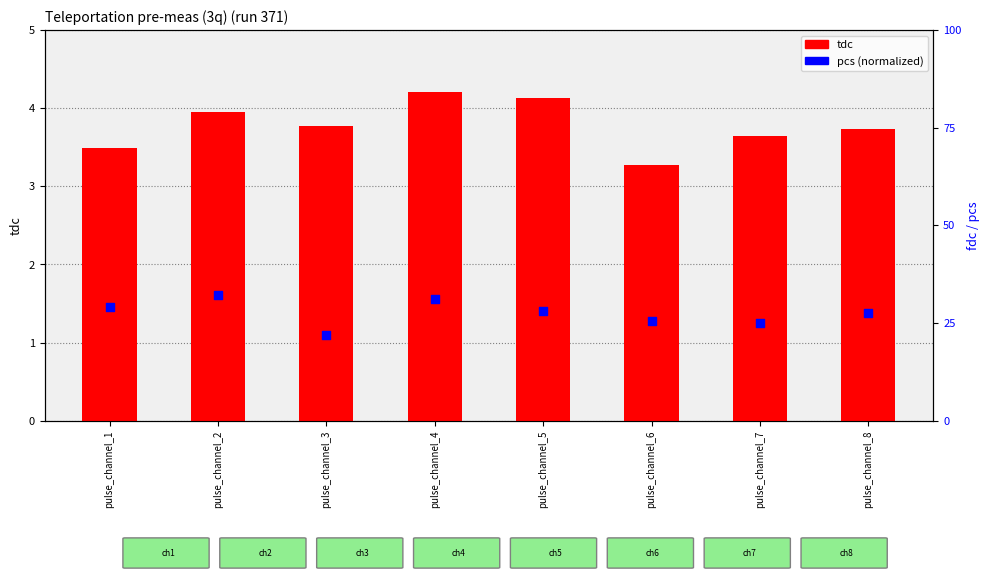

At how many categories does at least one series exceed 3?

8